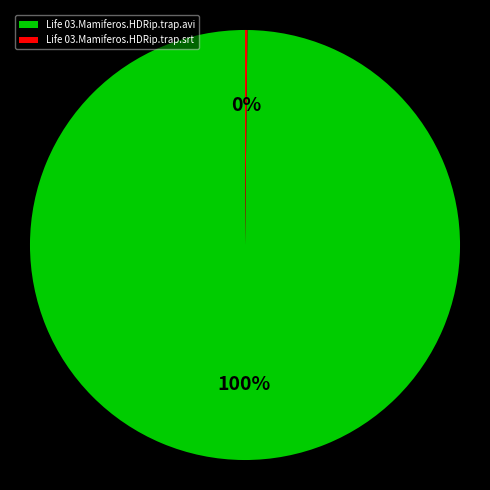

To the nearest percent, what portion does Life 03.Mamiferos.HDRip.trap.avi represent?

100%